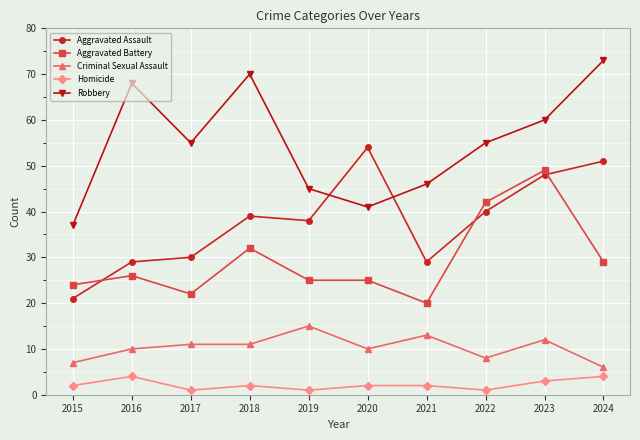

At how many categories does at least one series exceed 23?

10